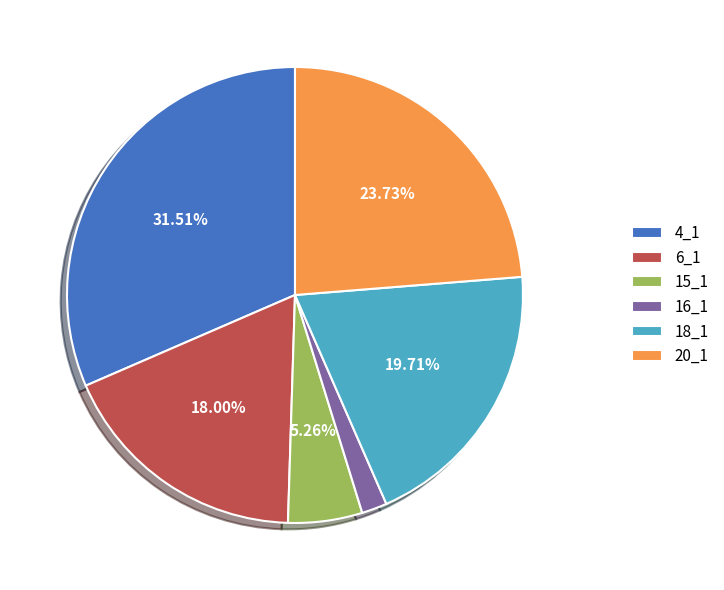

Which category has the biggest portion of the pie?

4_1